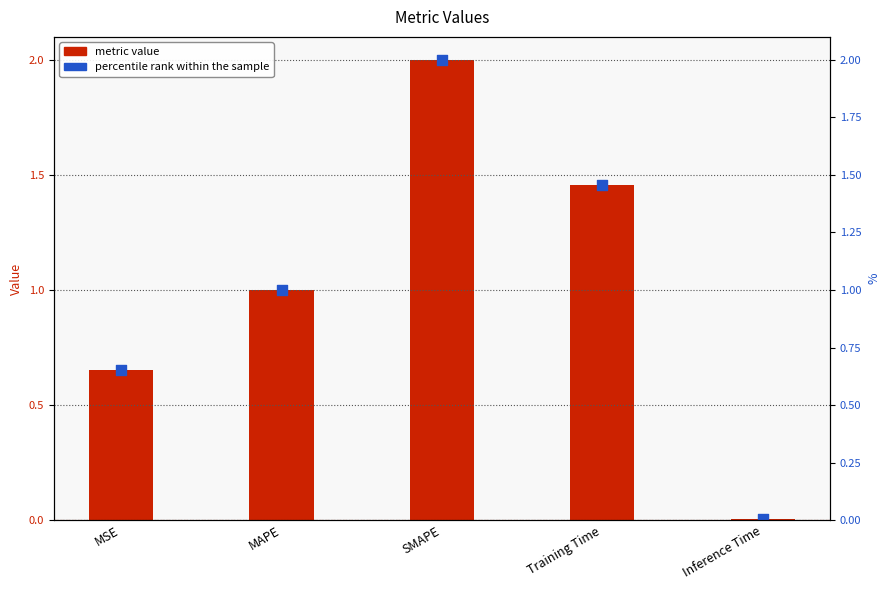

Is the value of percentile rank within the sample at SMAPE greater than the value of metric value at MSE?

Yes